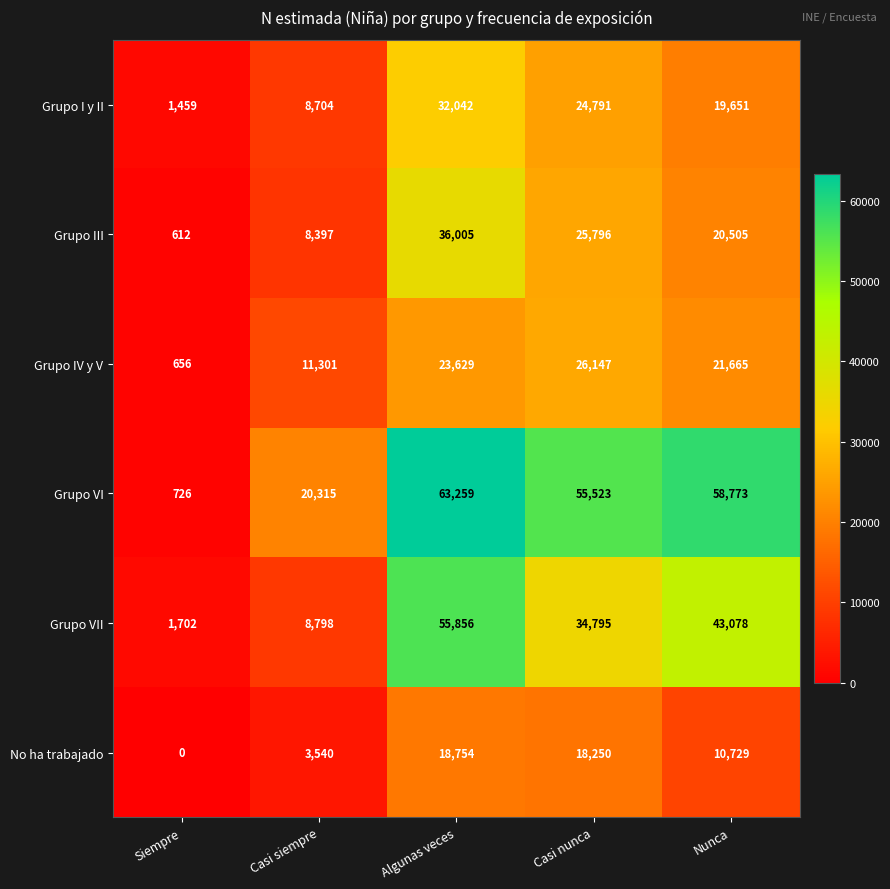

What is the difference between the maximum and minimum values in the Grupo III series?

35393